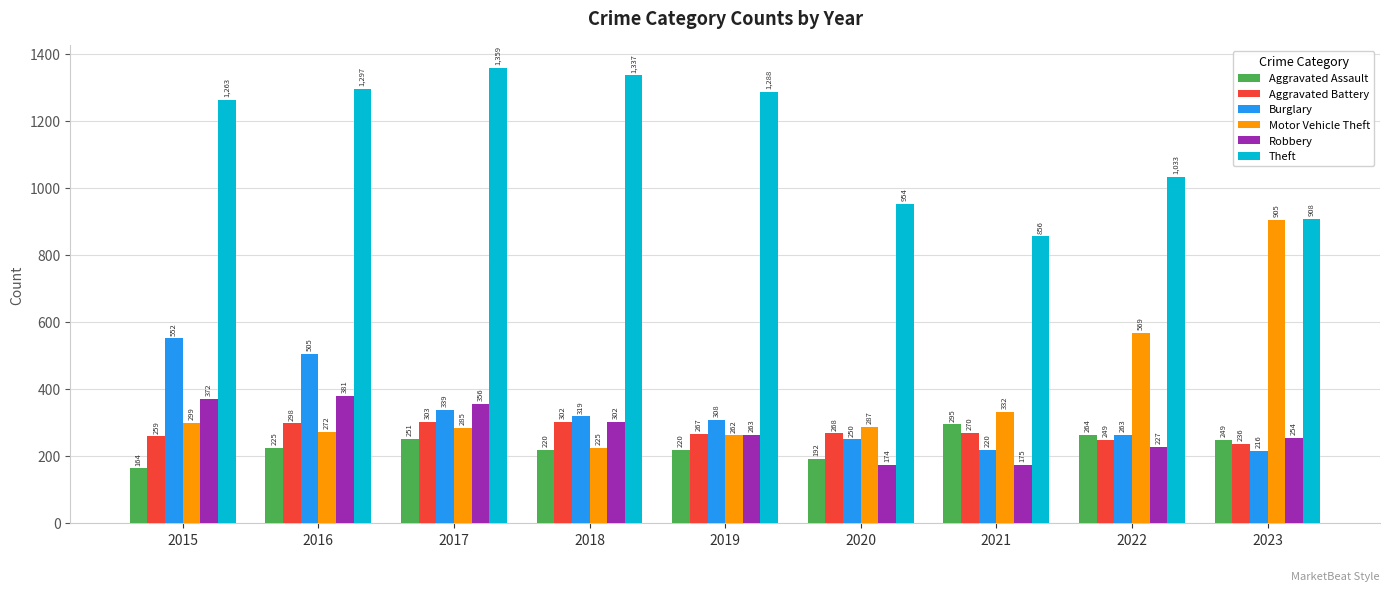

At how many categories does at least one series exceed 563?

9